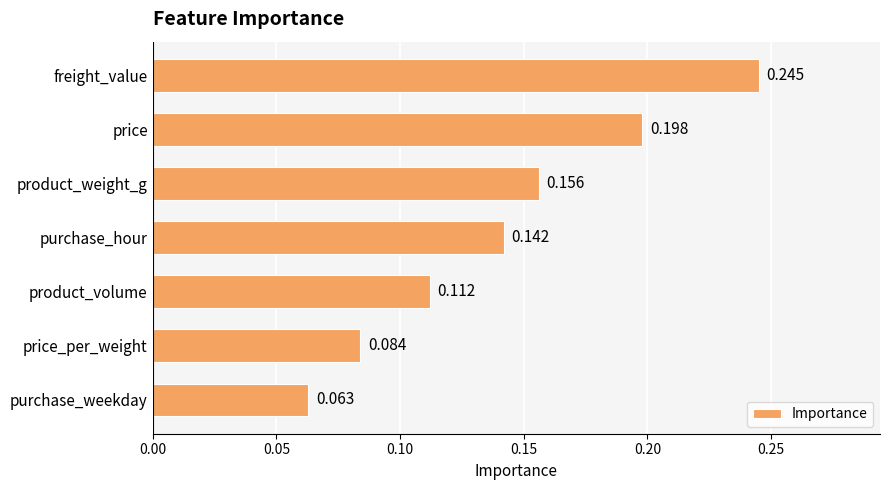

How many categories are shown in the chart?

7